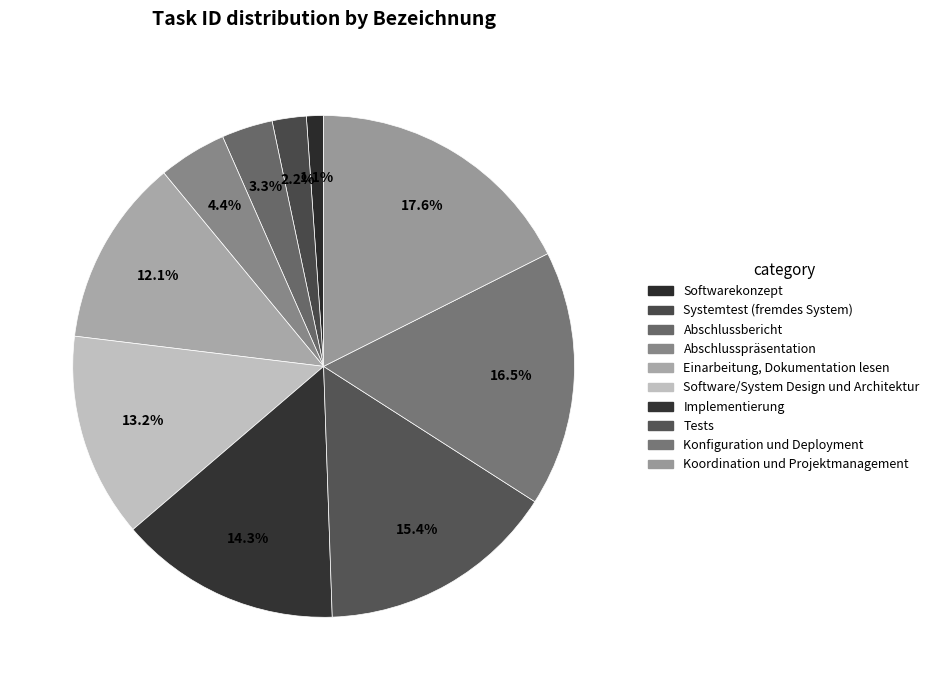

To the nearest percent, what is the difference between the largest and smallest slice percentages?

16%